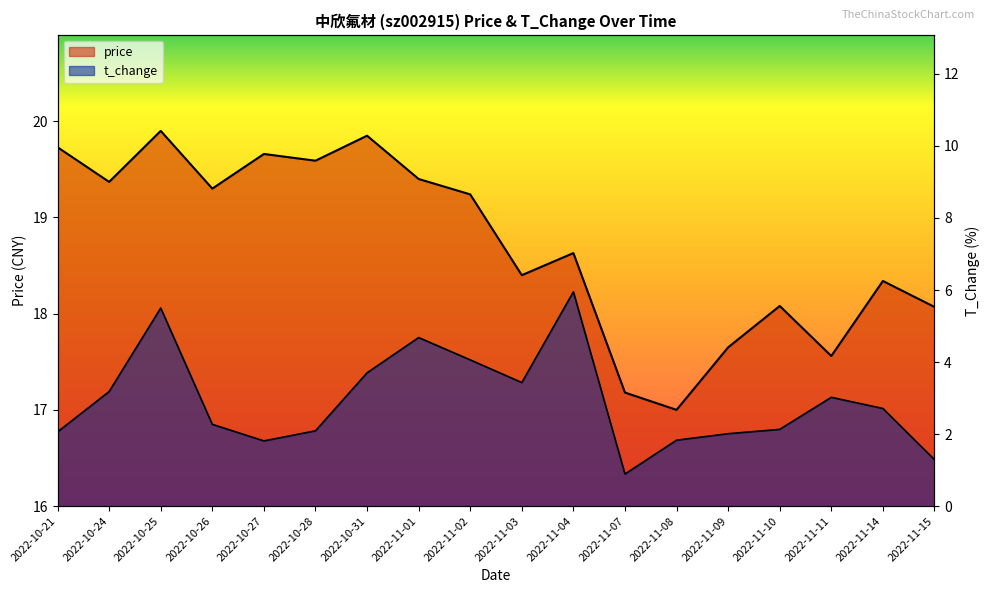

What is the difference between the t_change values at 2022-10-21 and 2022-11-10?

0.1